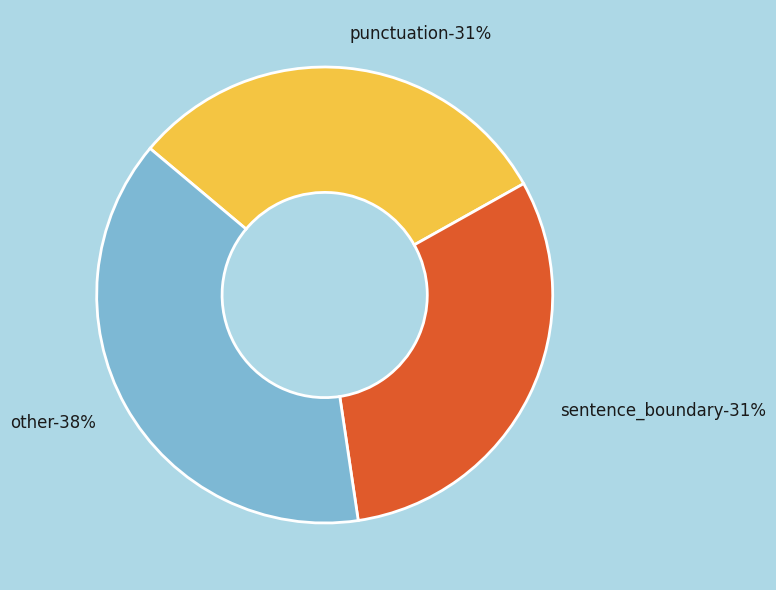

What percentage is the other slice, to the nearest percent?

38%